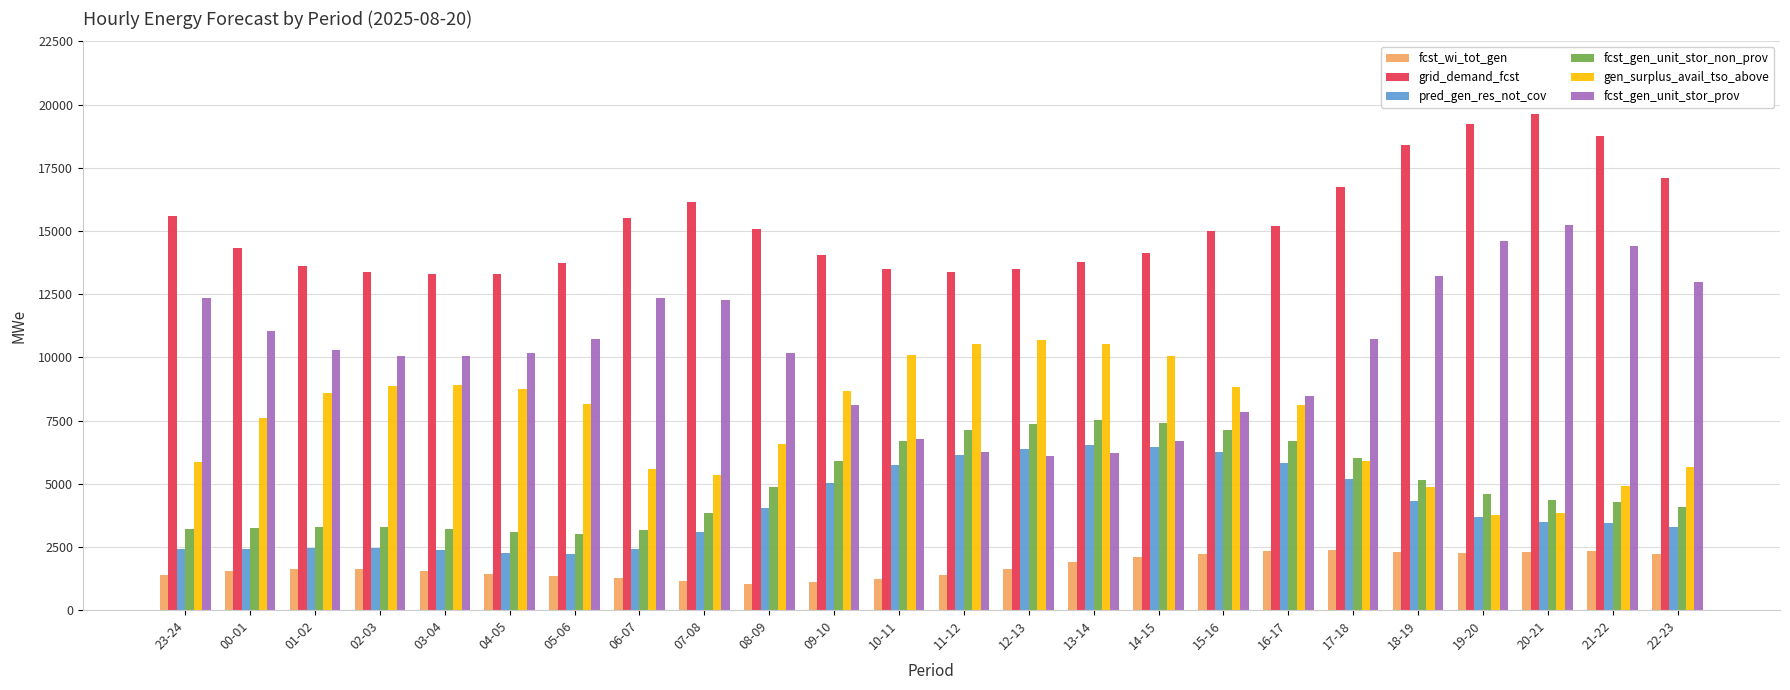

What is the difference between the maximum and minimum values in the fcst_gen_unit_stor_prov series?

9165